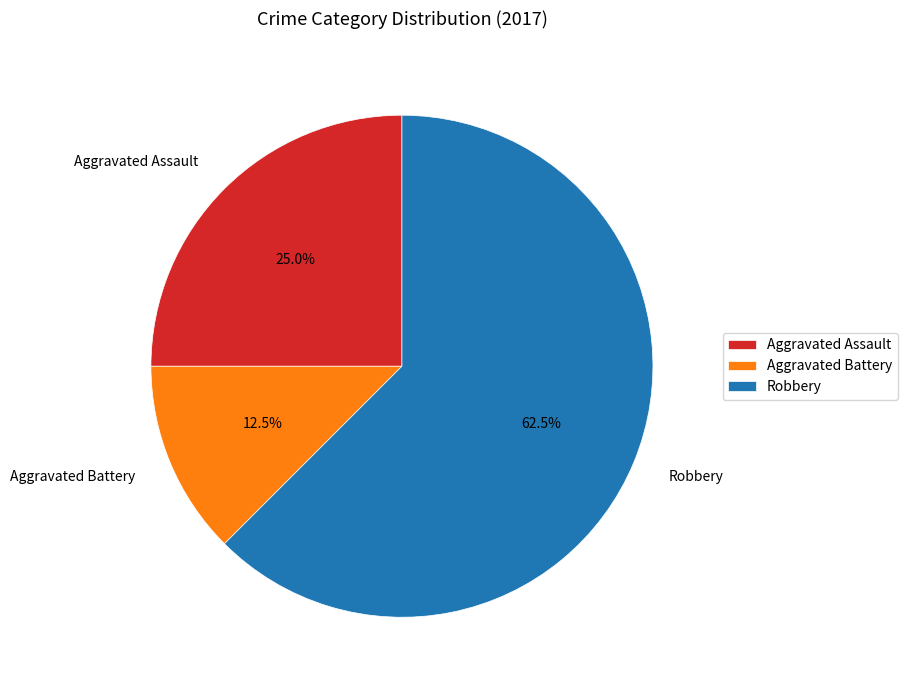

How many segments does this pie chart have?

3